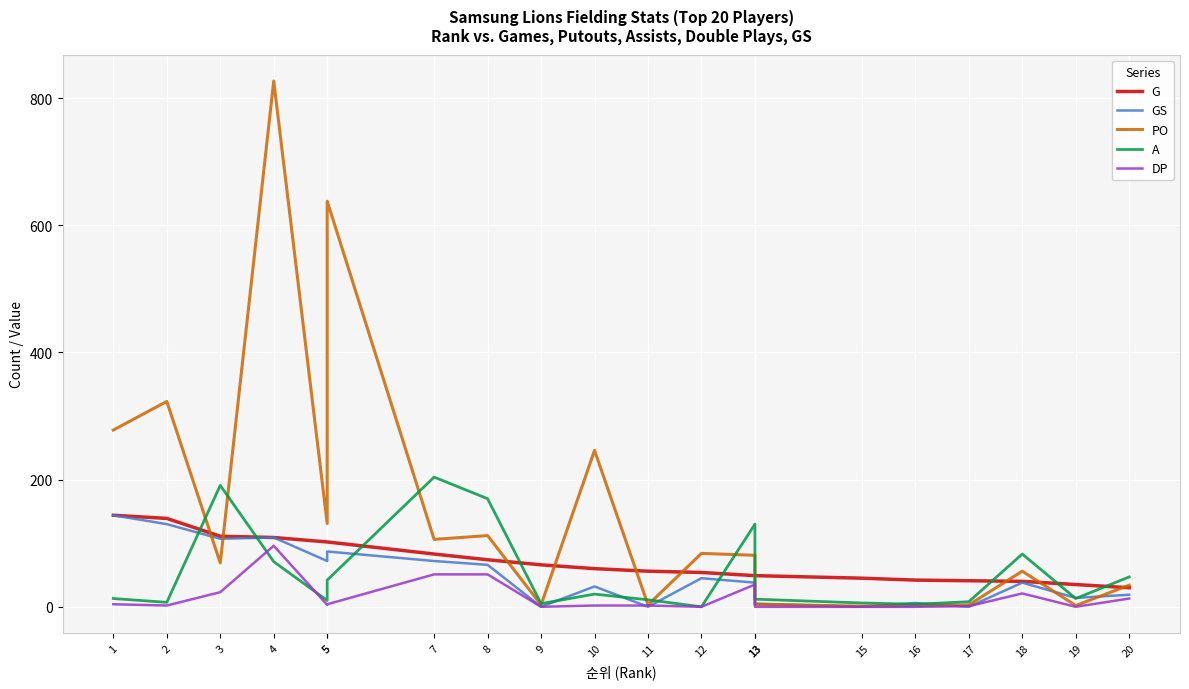

What is the total value across all series at 19?

64